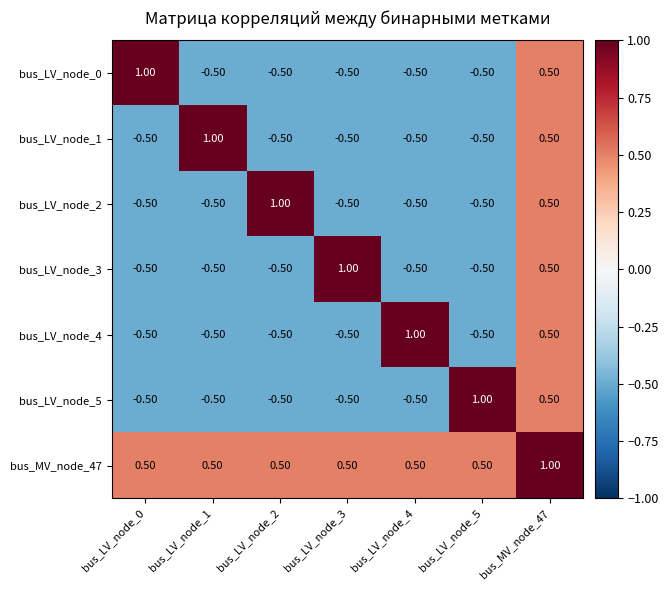

What is the average value of the bus_MV_node_47 series?

0.6